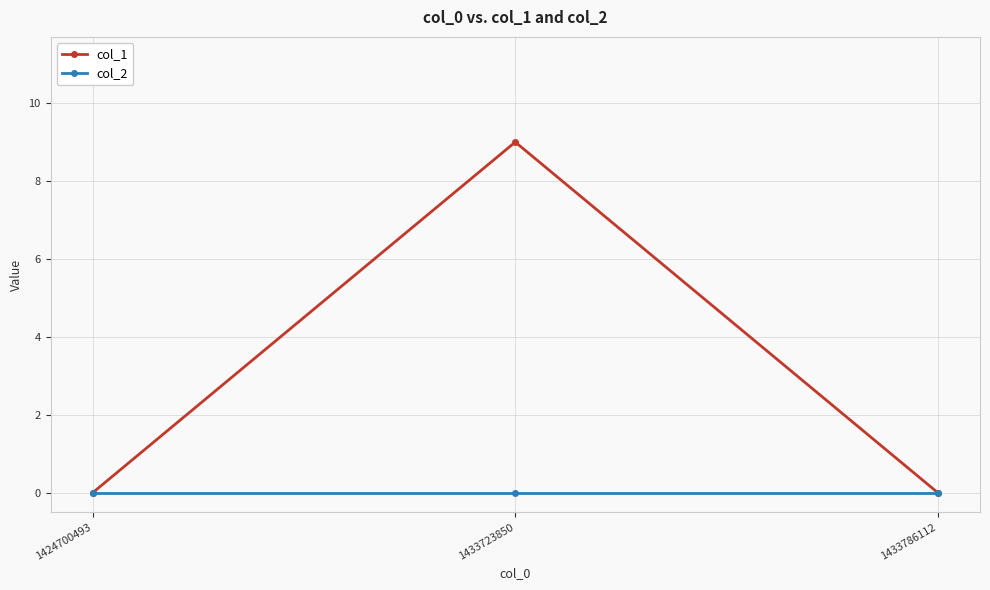

What is the total value across all series at 1433723850?

9